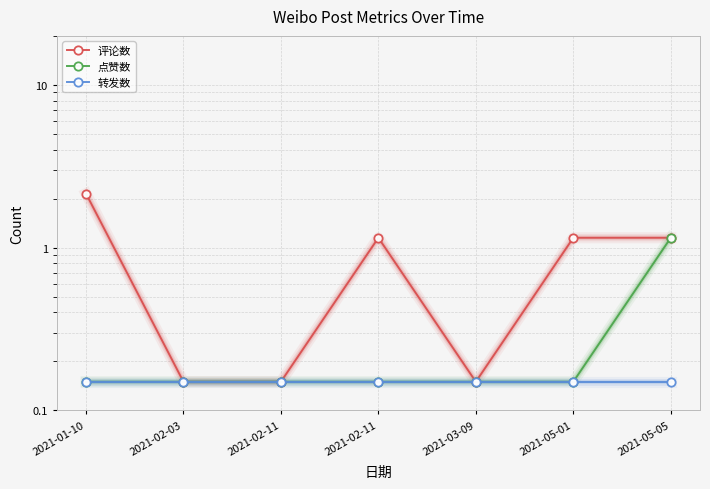

True or false: 评论数 has a value of 0.1 at 2021-02-11.

True